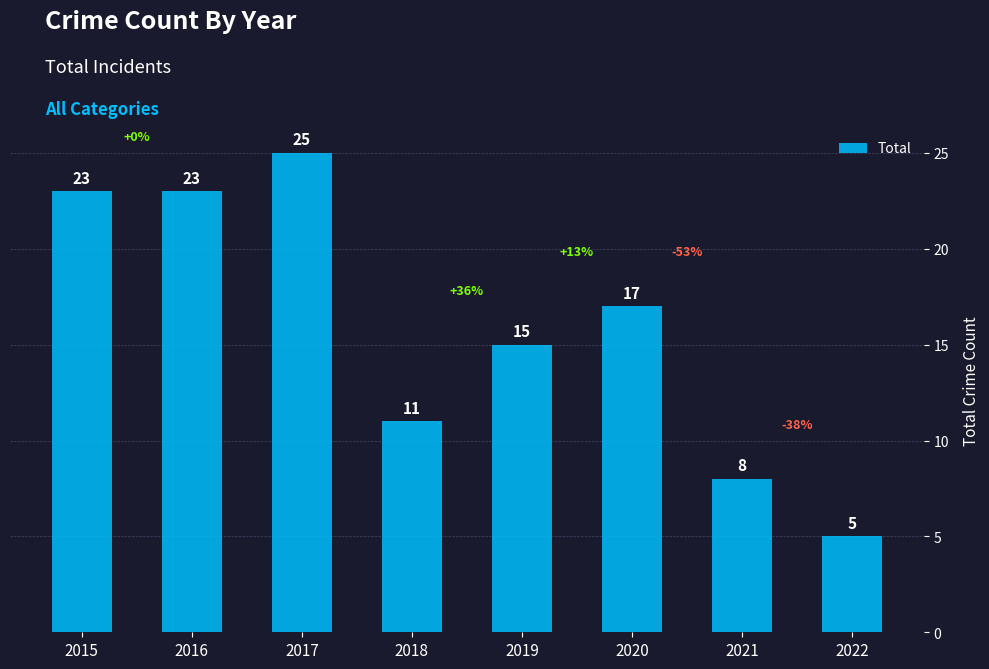

The value at 2019 is 22. True or false?

False